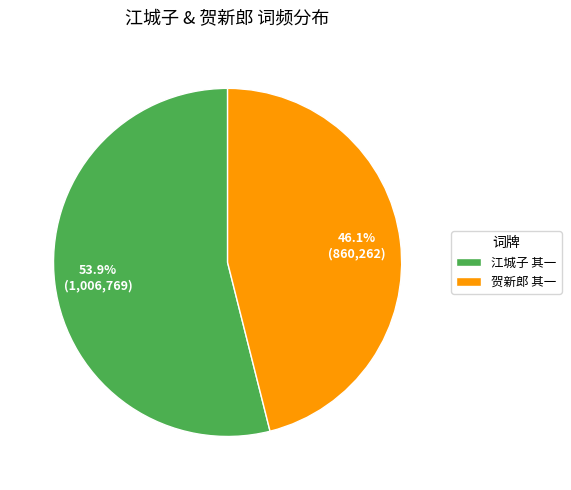

What is the ratio of the value at 江城子 其一 to the value at 贺新郎 其一?

1.2